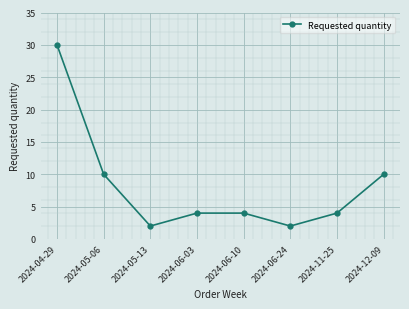

How many distinct data groups are displayed?

1